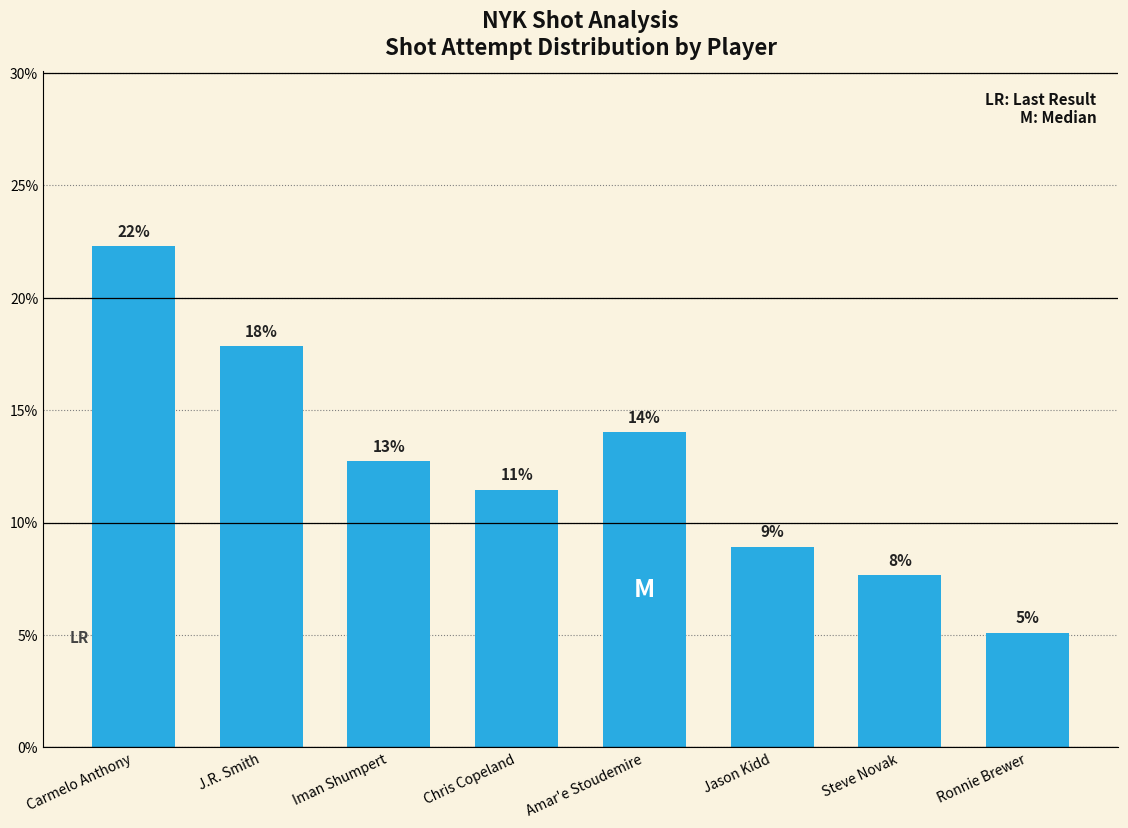

Where is the data nearest to the value 13?

Iman Shumpert